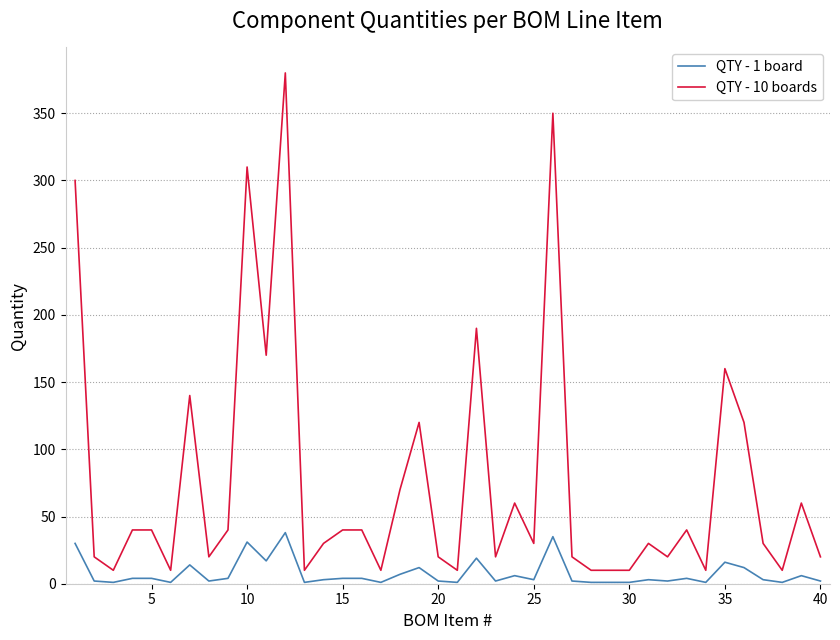

Which series has the largest range (max minus min)?

QTY - 10 boards